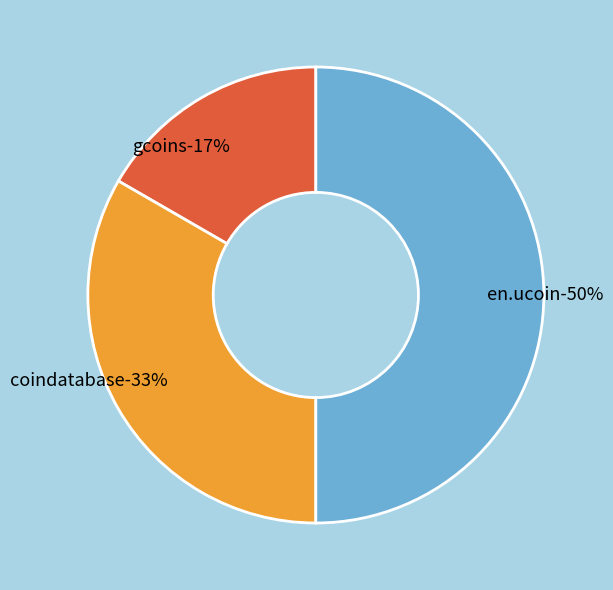

True or false: coindatabase accounts for 21% of the total.

False